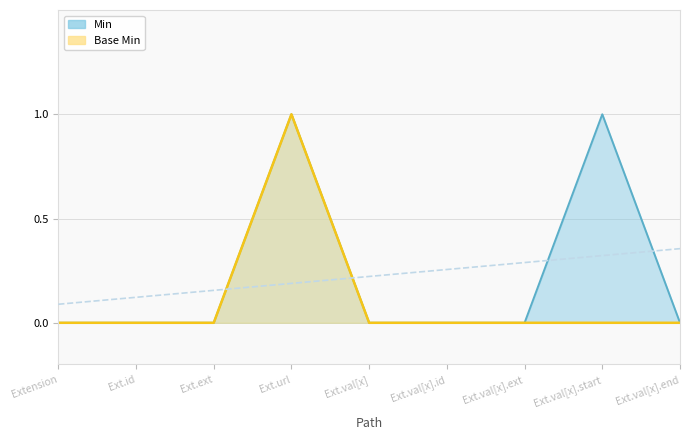

How many lines are shown in the chart?

2